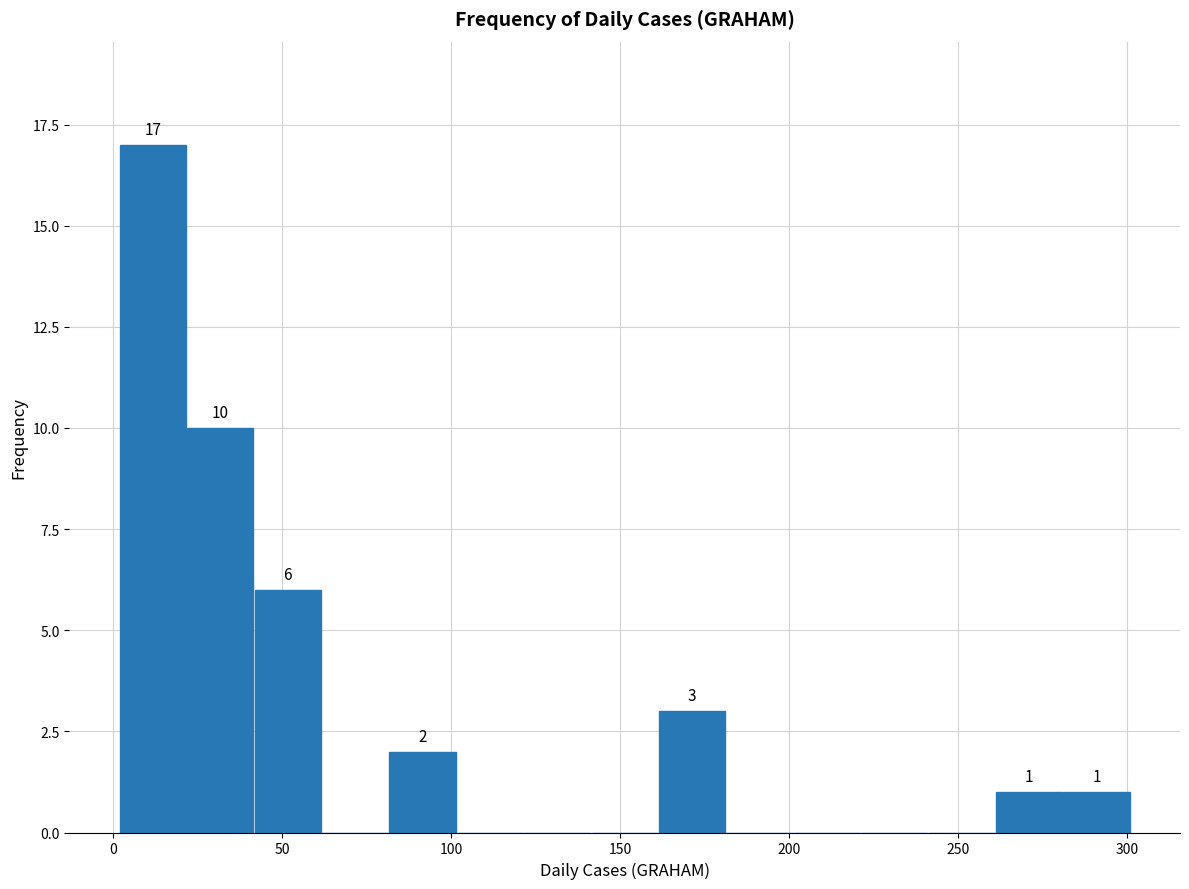

Around what value on the x-axis is the tallest bar? Give the approximate position of its centre, as read against the axis.

10